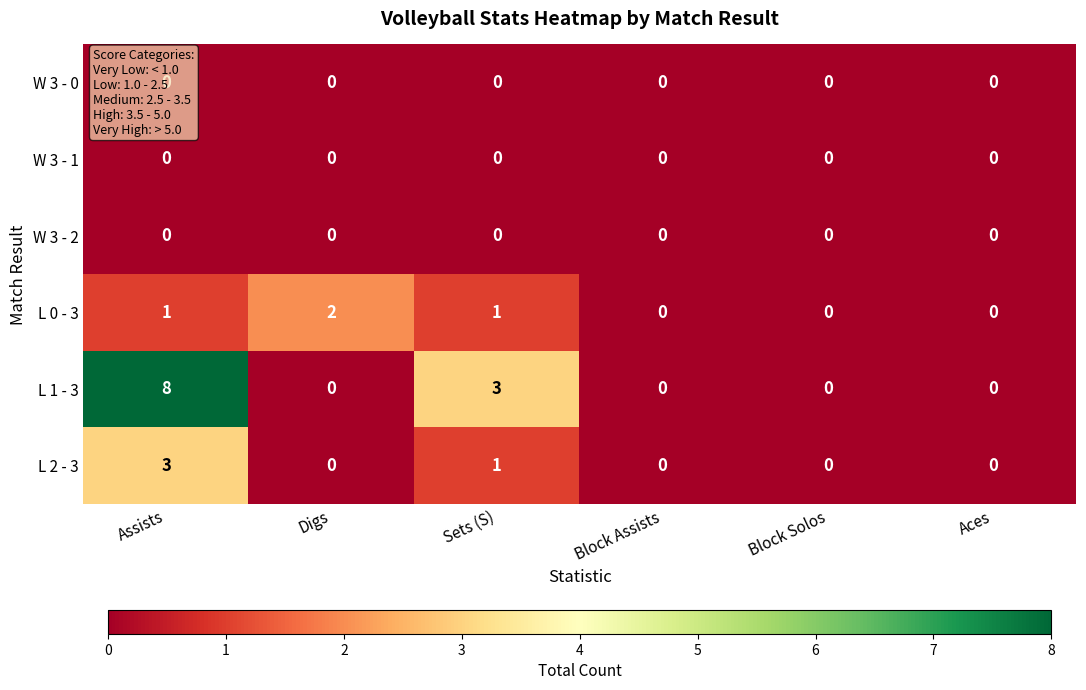

How many L 2 - 3 values are between 0 and 1?

5